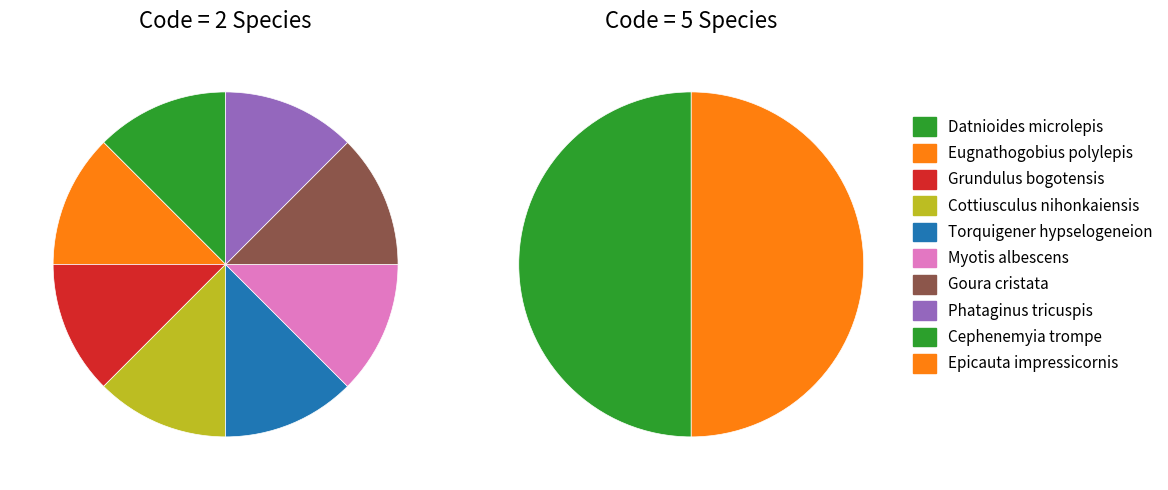

Rank the categories by value from lowest to highest.

Datnioides microlepis, Eugnathogobius polylepis, Grundulus bogotensis, Cottiusculus nihonkaiensis, Torquigener hypselogeneion, Myotis albescens, Goura cristata, Phataginus tricuspis, Cephenemyia trompe, Epicauta impressicornis